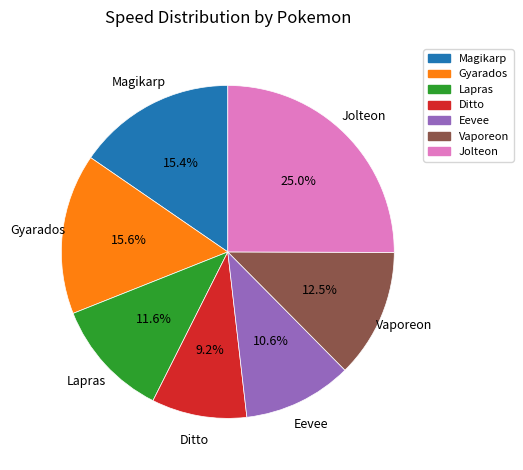

Approximately how many times larger is the value at Jolteon compared to Ditto?

2.7